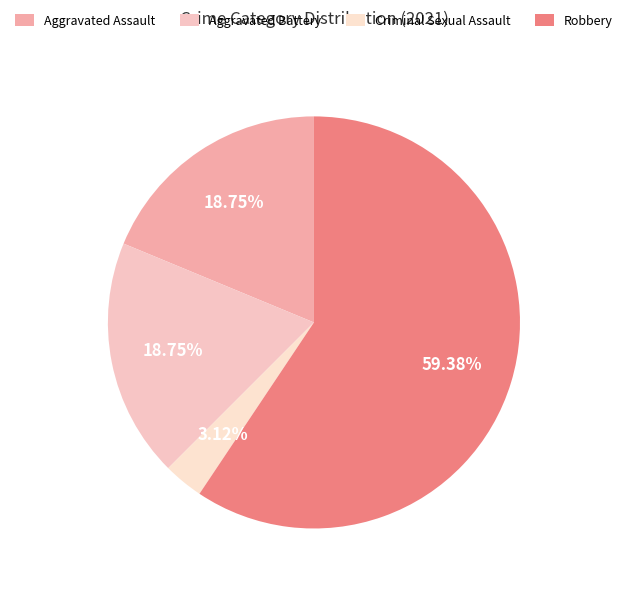

How many slices are in this pie chart?

4